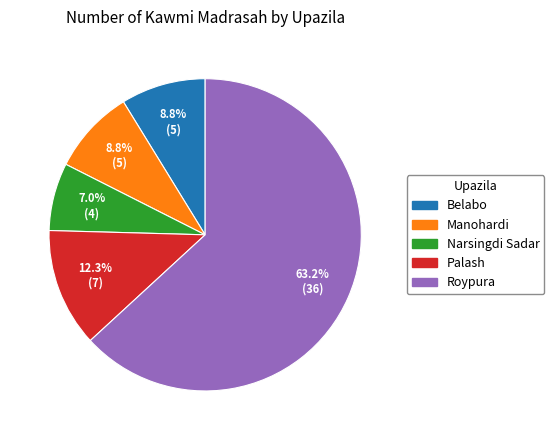

The Narsingdi Sadar slice represents 1% of the pie. True or false?

False